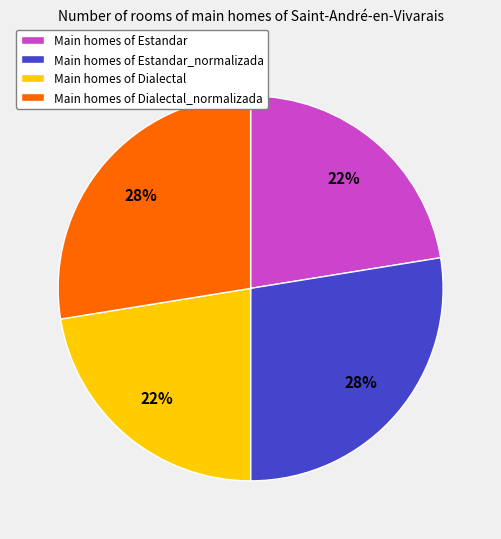

Between Main homes of Dialectal and Main homes of Estandar_normalizada, which is larger?

Main homes of Estandar_normalizada